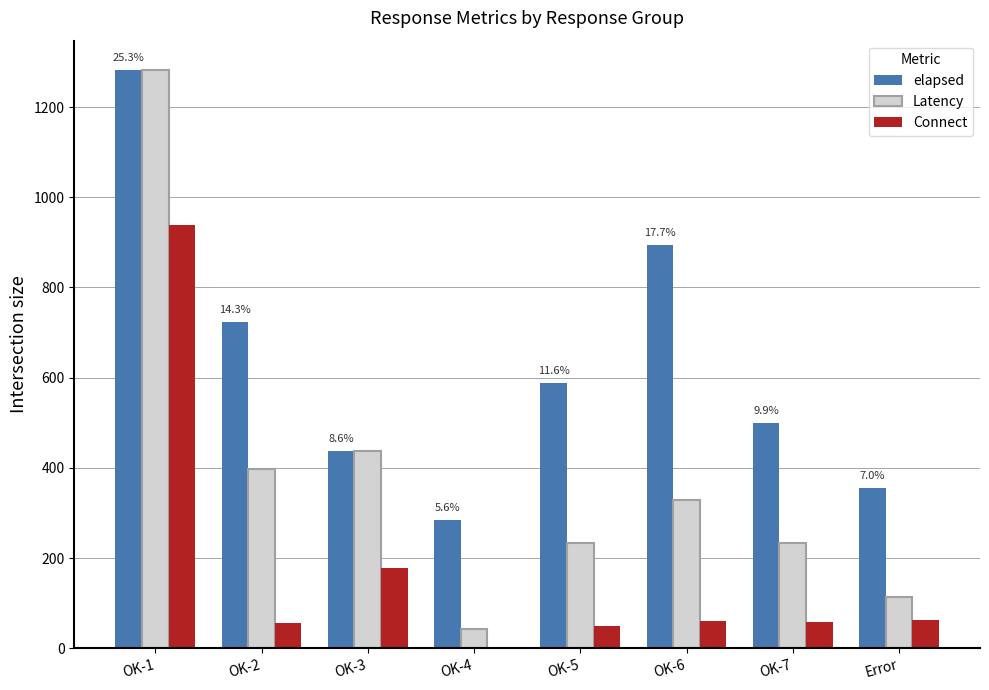

What is the sum of all elapsed values?

5064